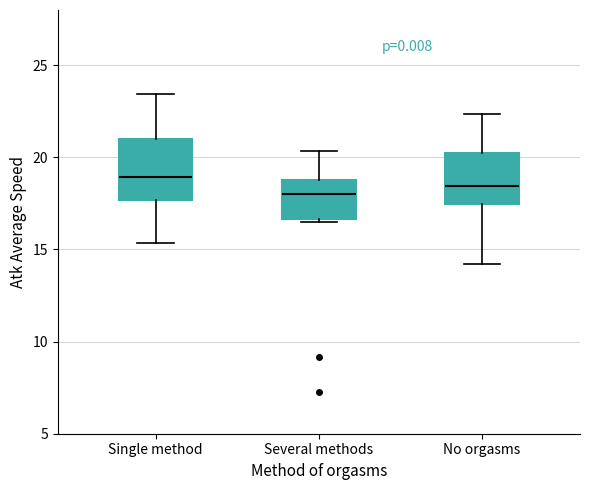

Comparing the boxes themselves (not the whiskers), which one is the tallest?

Single method